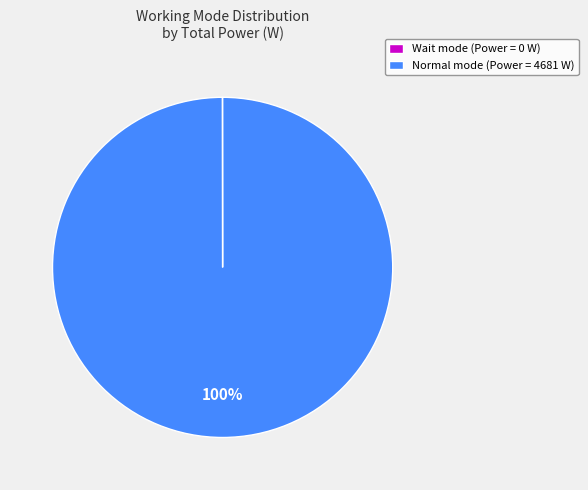

What percentage is the Normal mode (Power = 4681 W) slice, to the nearest percent?

100%